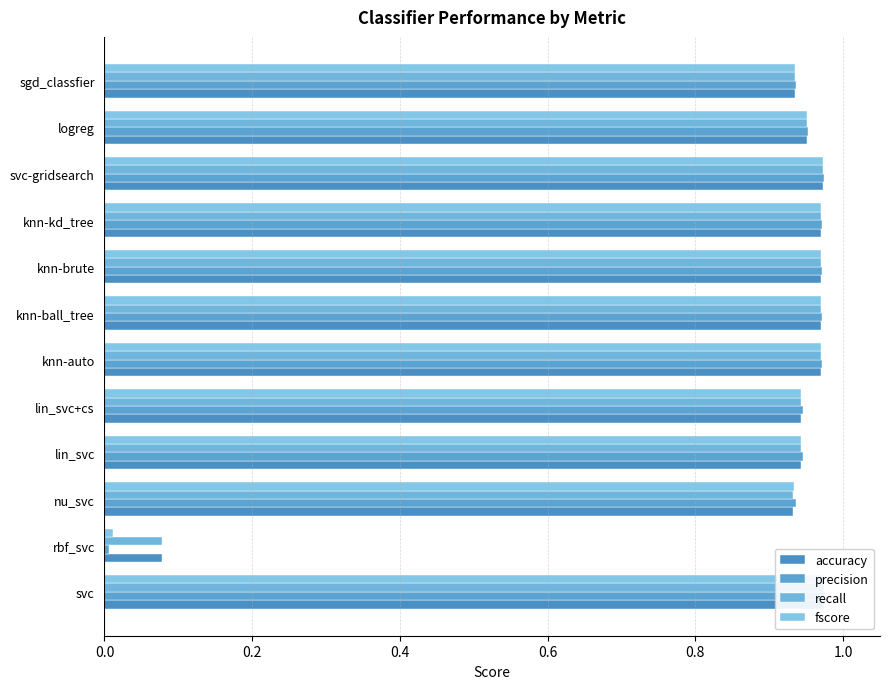

How many bars are there in total?

48